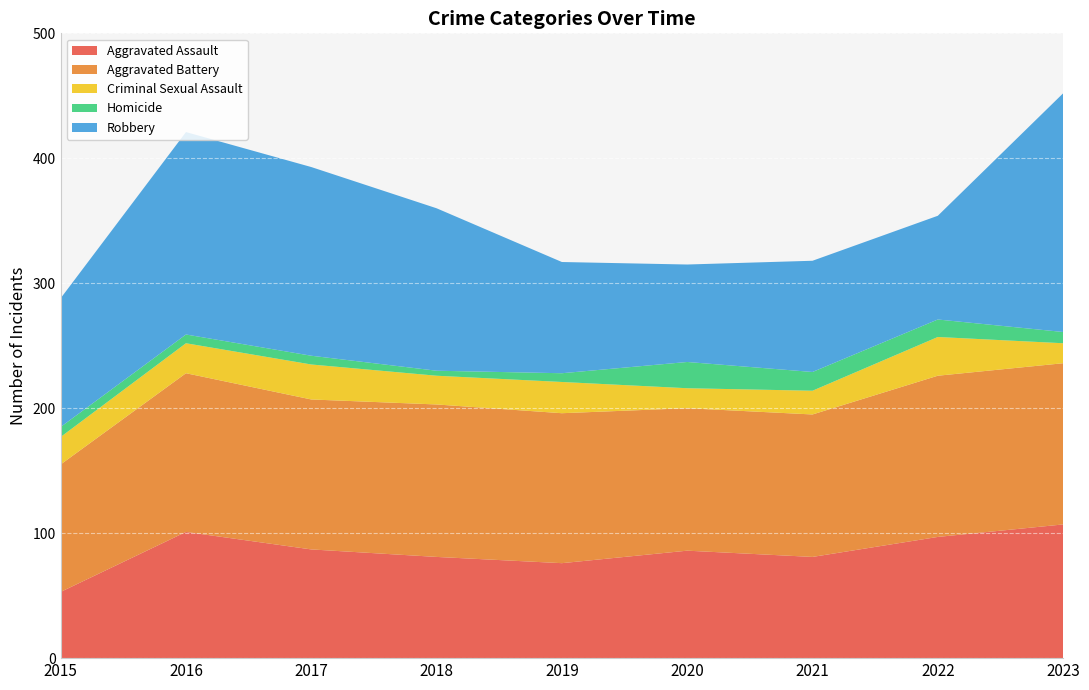

Reading left to right, what are all the values shown in this chart?

Aggravated Assault: 2015=53	2016=101	2017=87	2018=81	2019=76	2020=86	2021=81	2022=97	2023=107
Aggravated Battery: 2015=102	2016=127	2017=120	2018=122	2019=120	2020=114	2021=114	2022=129	2023=129
Criminal Sexual Assault: 2015=22	2016=24	2017=28	2018=23	2019=25	2020=16	2021=19	2022=31	2023=16
Homicide: 2015=8	2016=7	2017=7	2018=4	2019=7	2020=21	2021=15	2022=14	2023=9
Robbery: 2015=103	2016=162	2017=151	2018=130	2019=89	2020=78	2021=89	2022=83	2023=191